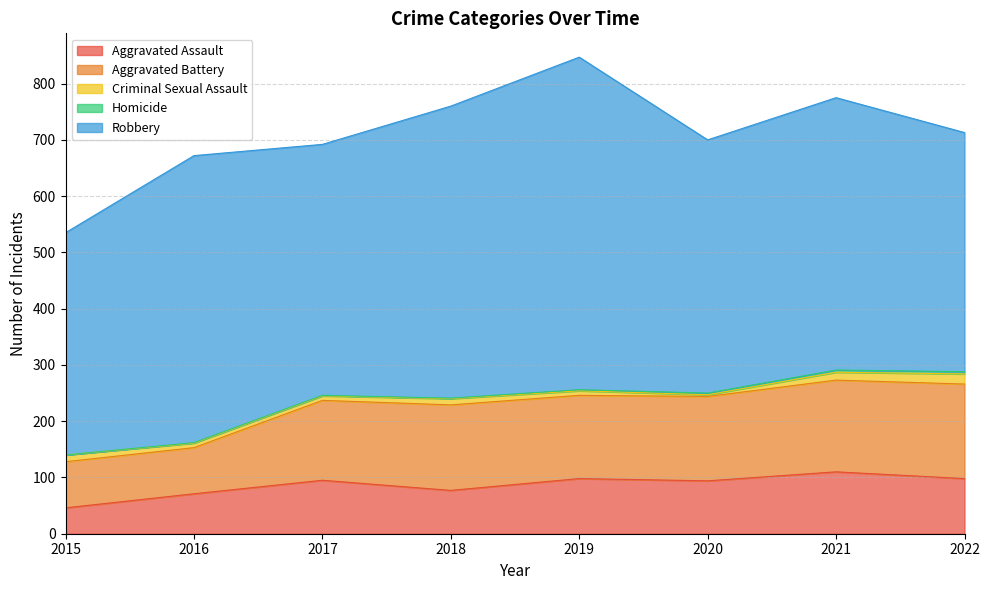

At which category does the chart reach its minimum across all series?

2015